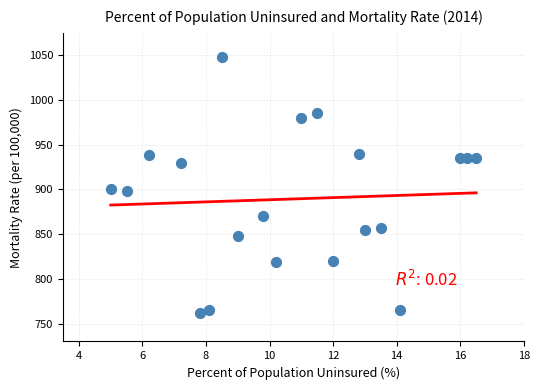

What is the range of Y values (max minus min)?

286